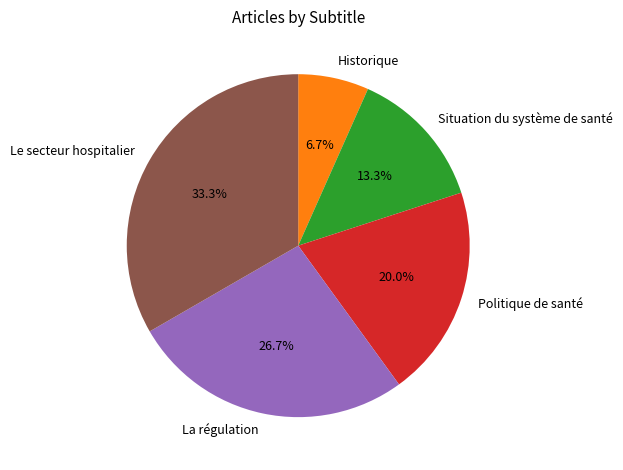

What is the smallest slice in the pie chart?

Historique